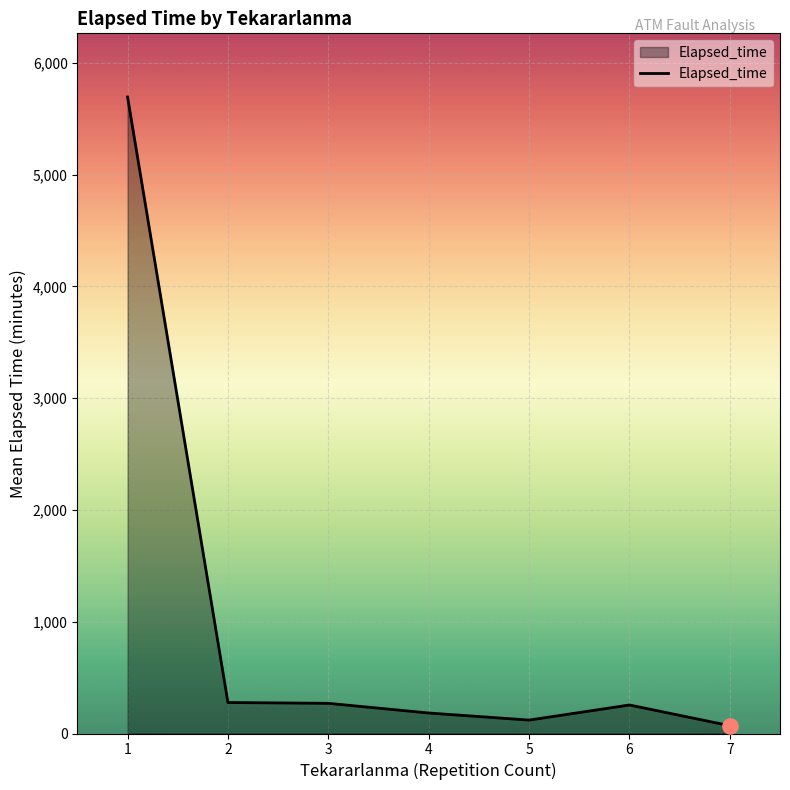

What is the ratio of the value at 1 to the value at 7?

81.3